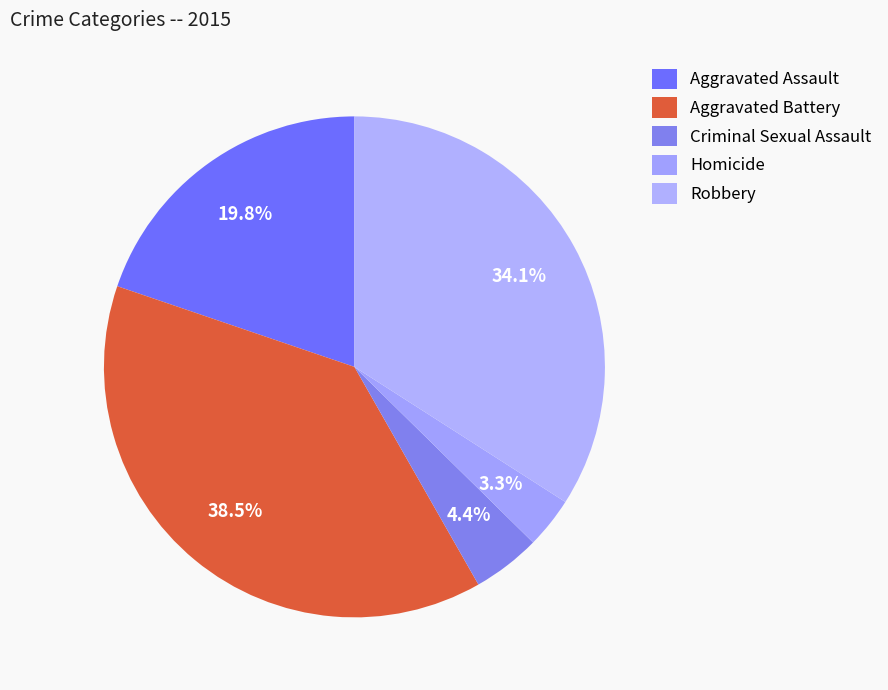

How many slices are in this pie chart?

5